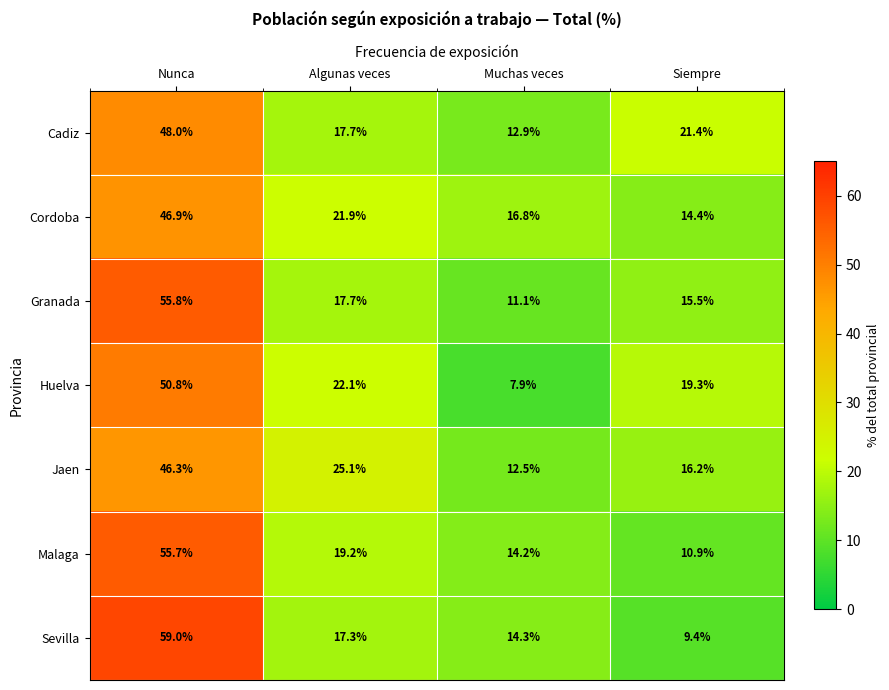

What is the greatest value displayed?

59.0